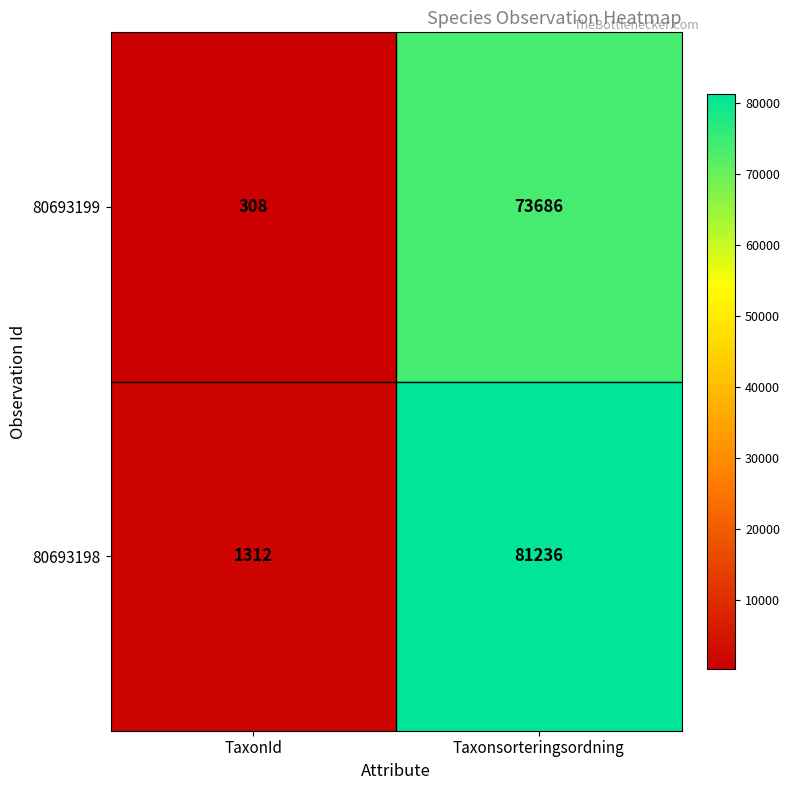

Which label corresponds to the largest value in the chart?

Taxonsorteringsordning